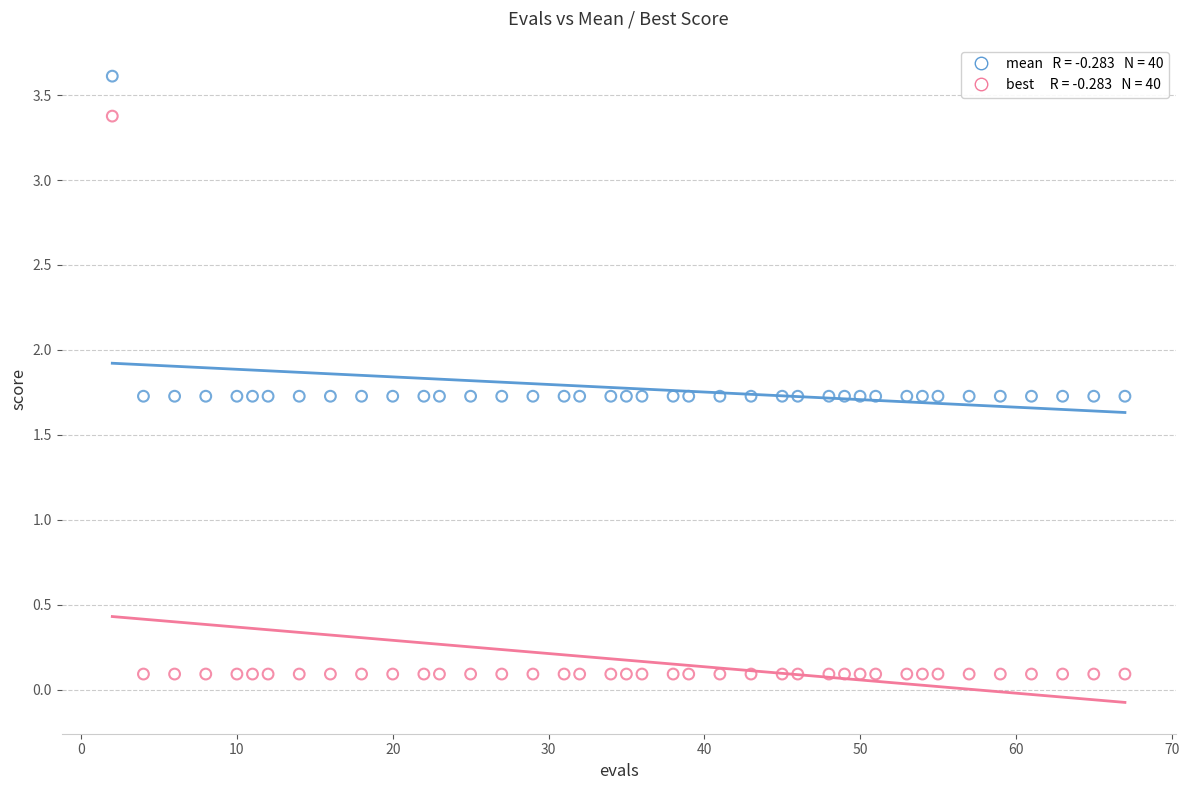

Across all data points, what is the range of X values (max minus min)?

65.0